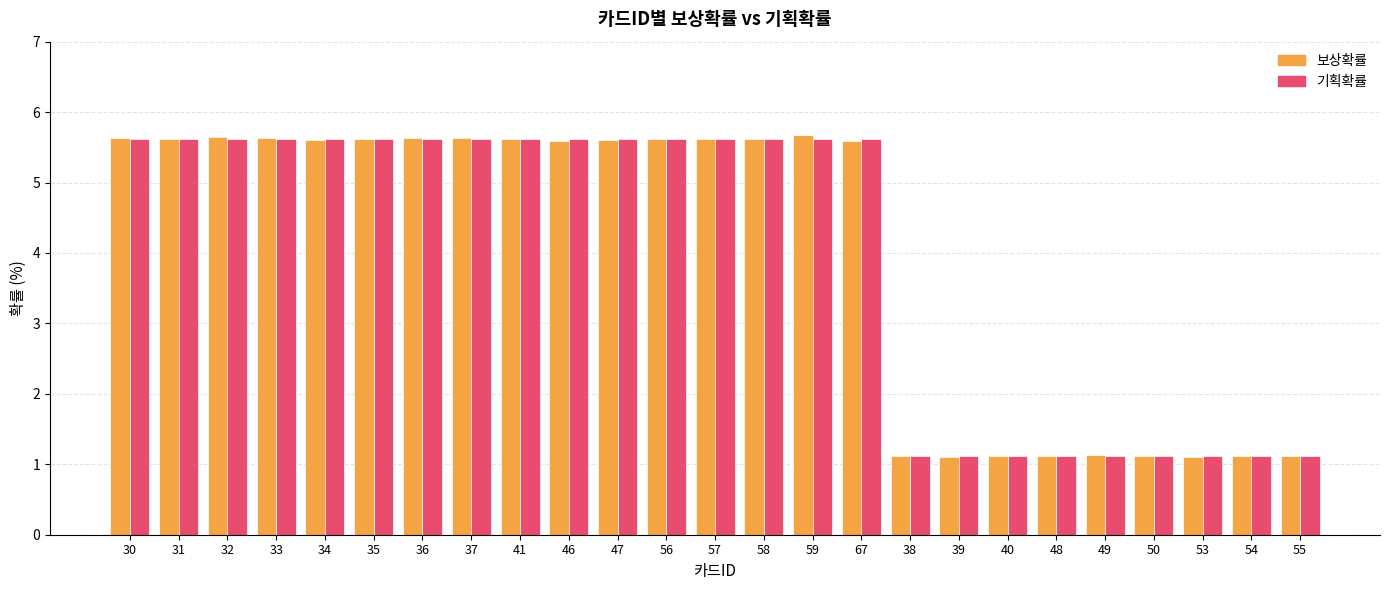

The 보상확률 series shows 0.3 at 48. True or false?

False